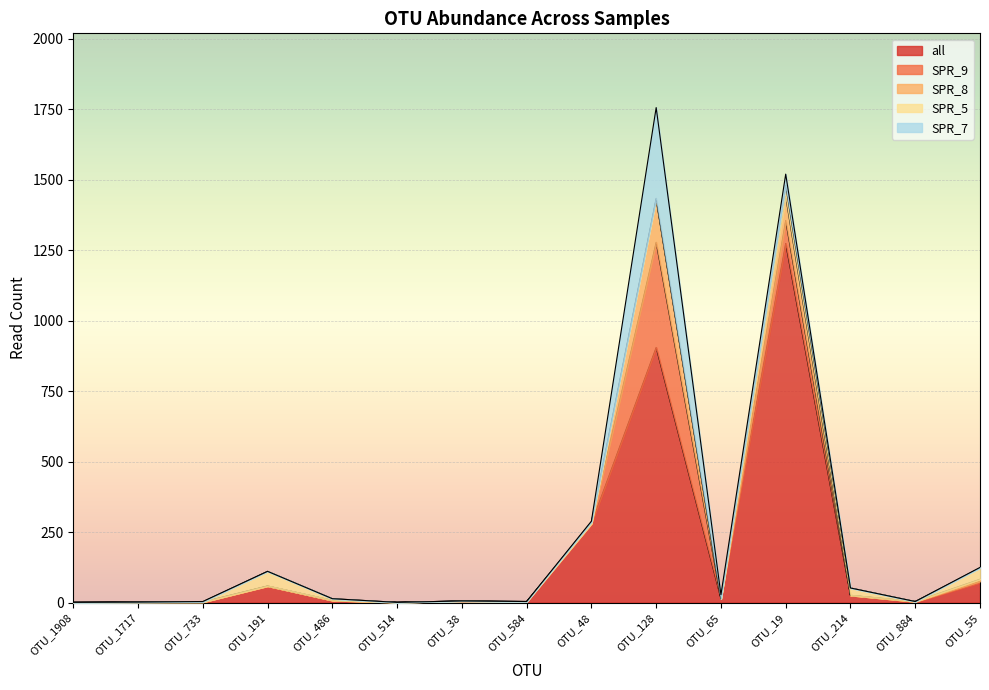

Between OTU_884 and OTU_214, which is larger?

OTU_214